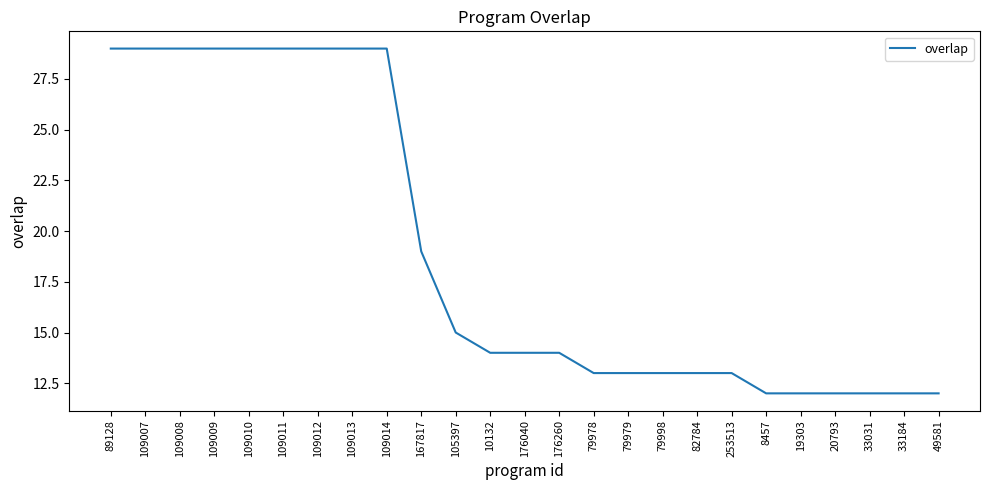

Between 109012 and 79978, which is larger?

109012